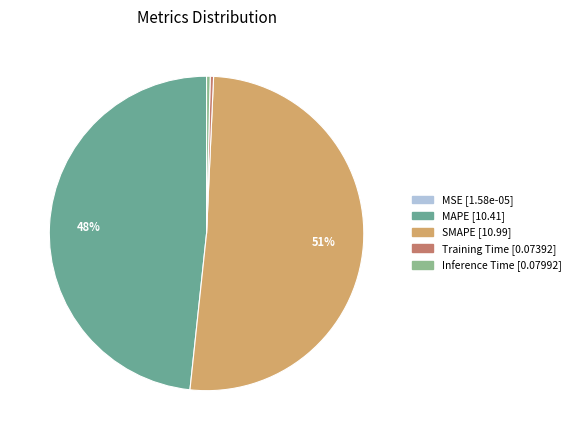

Is the sum of Training Time and MAPE greater than half?

No